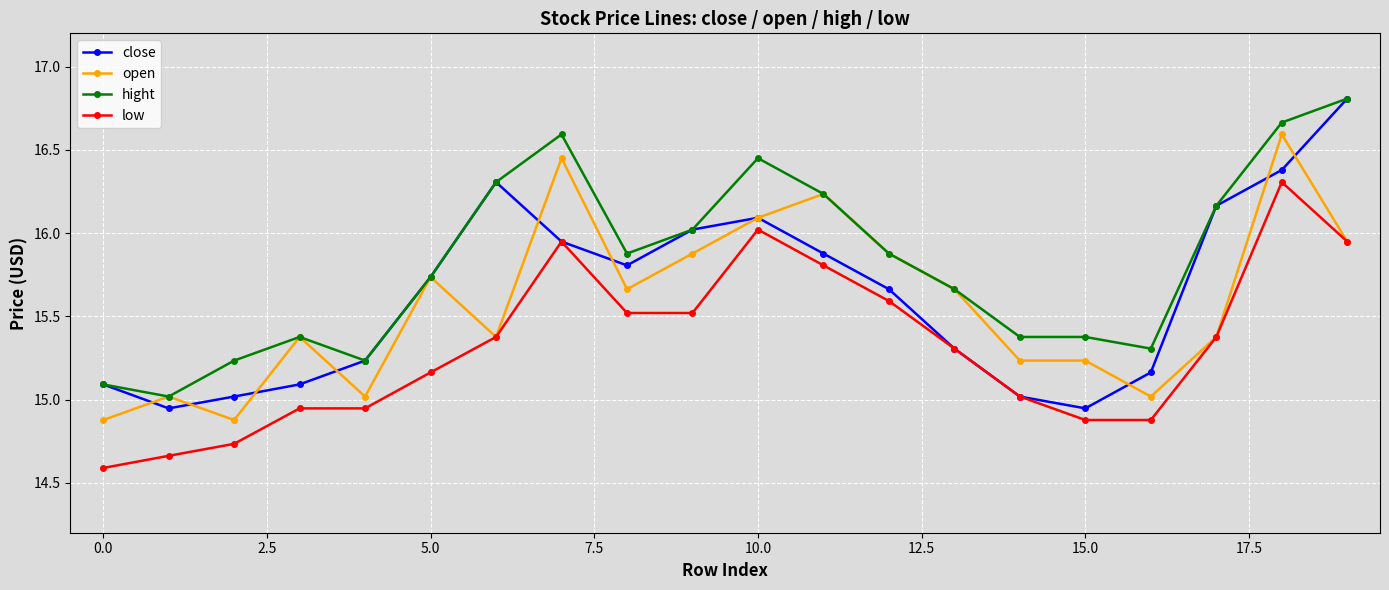

What is the value of the hight point at the 4th from the left?

15.4